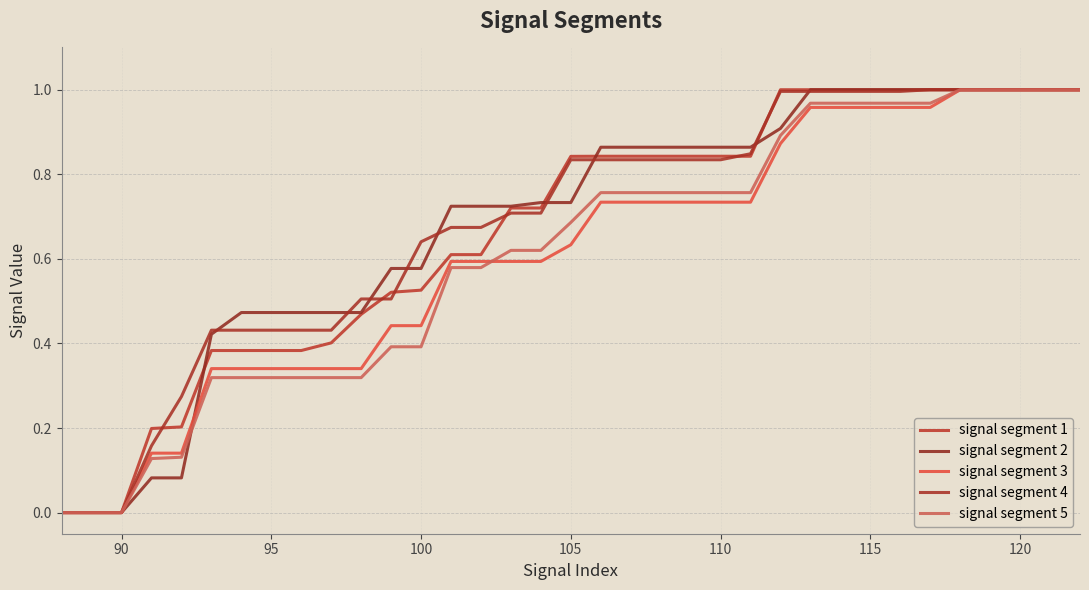

Does the chart display data point markers on the line(s)?

No